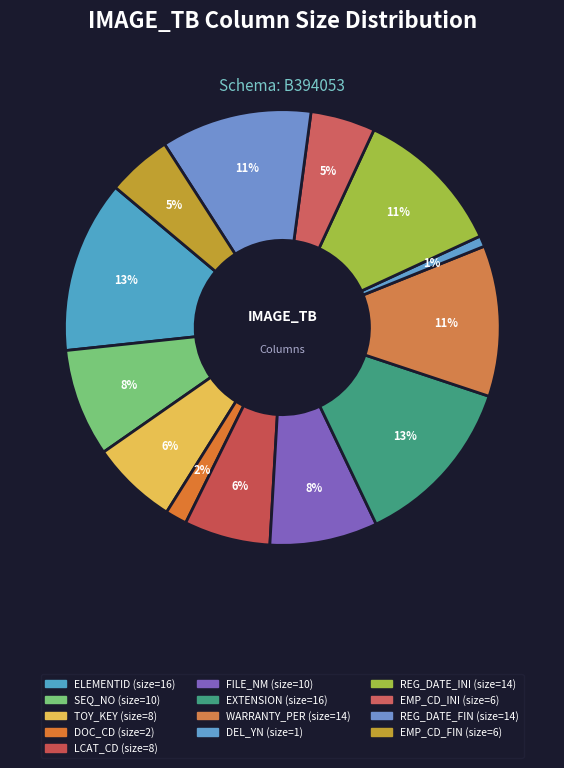

What is the total percentage of ELEMENTID and DOC_CD?

14.4%